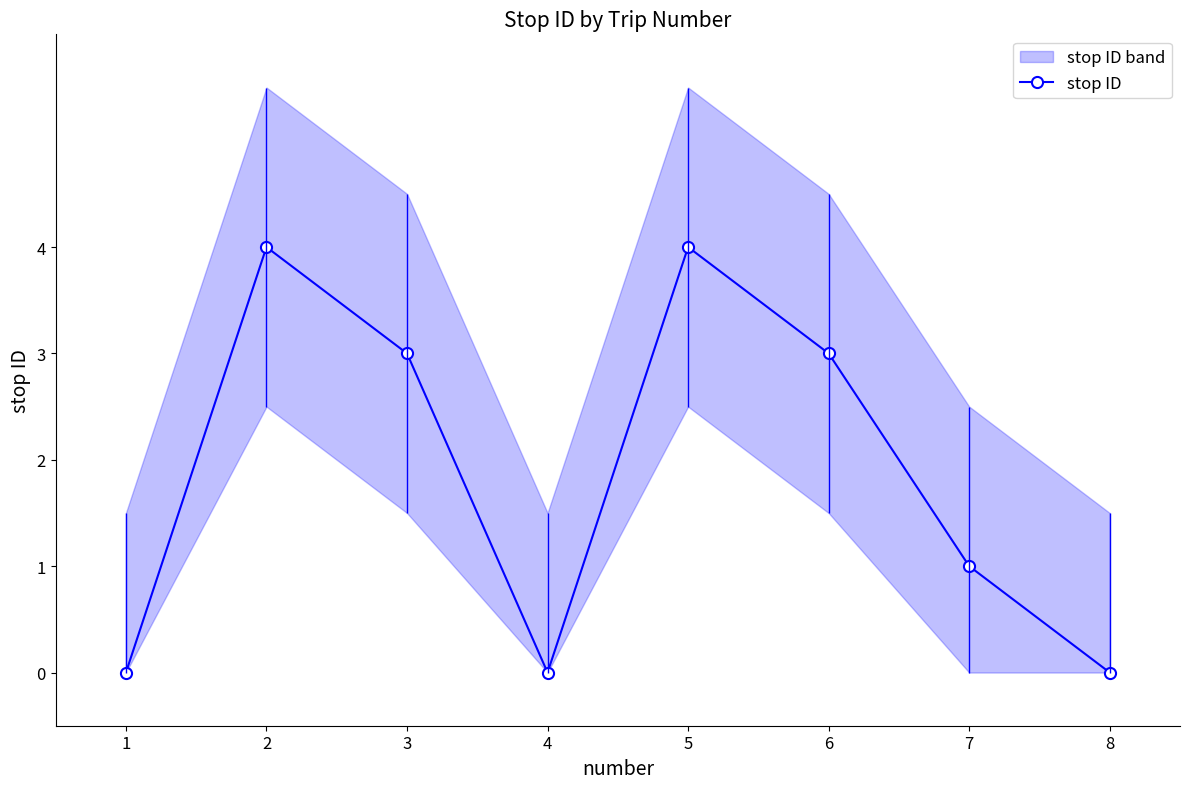

What is the value of the 6th point from the left?

3